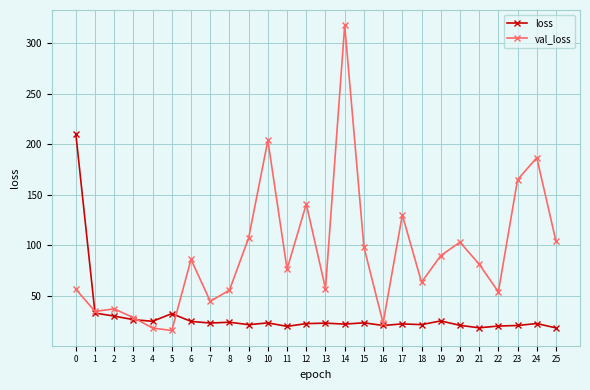

What is the difference between the maximum and minimum values in the loss series?

192.3